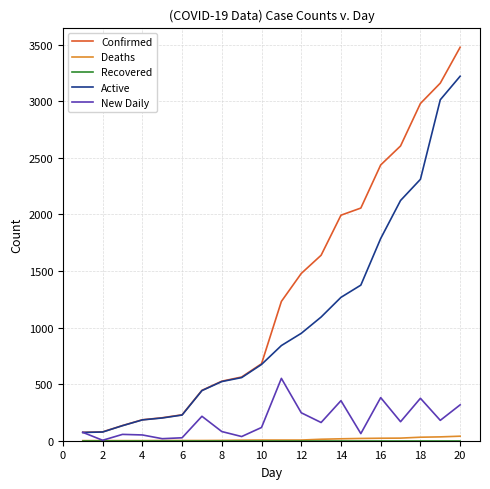

Which series has the largest range (max minus min)?

Confirmed